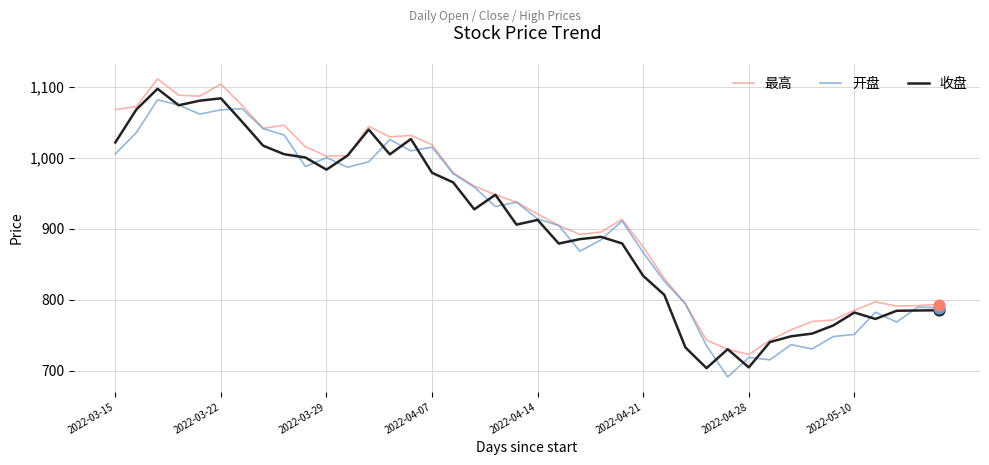

Which series has the largest total across all categories?

最高